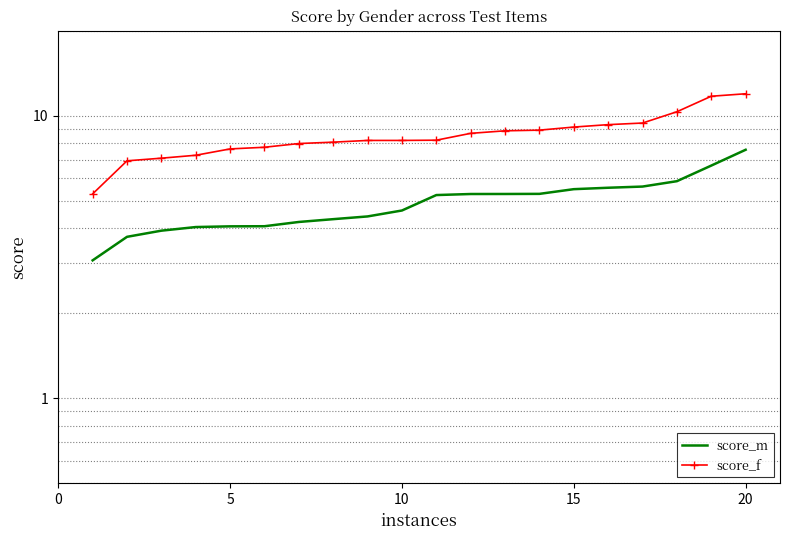

What is the smallest value displayed?

3.1